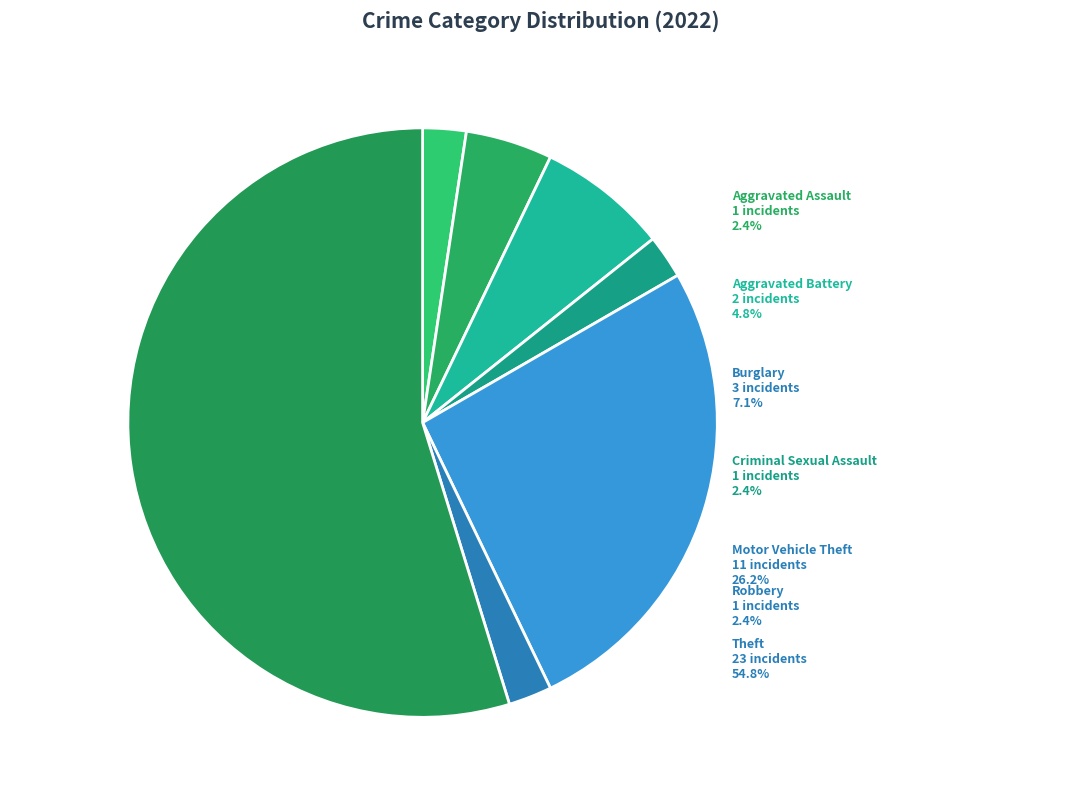

To the nearest percent, what percentage of the pie is Criminal Sexual Assault?

2%